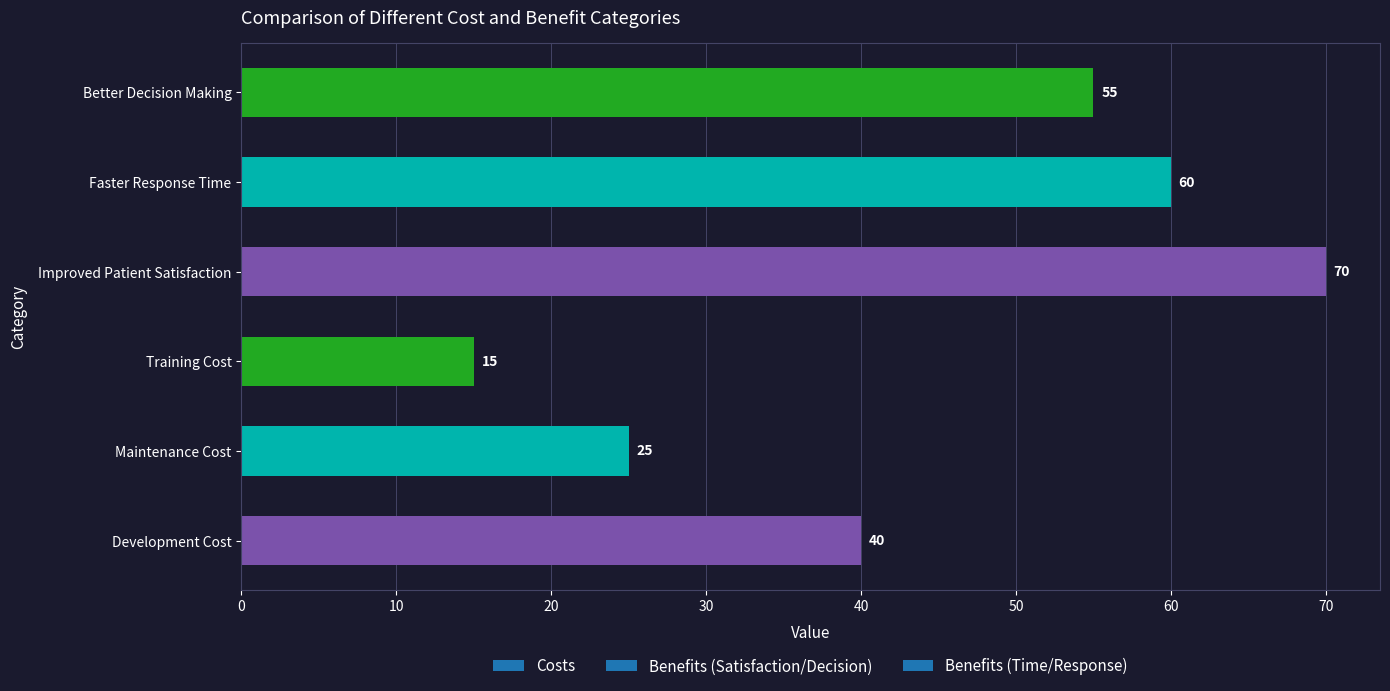

What is the sum of all values?

265